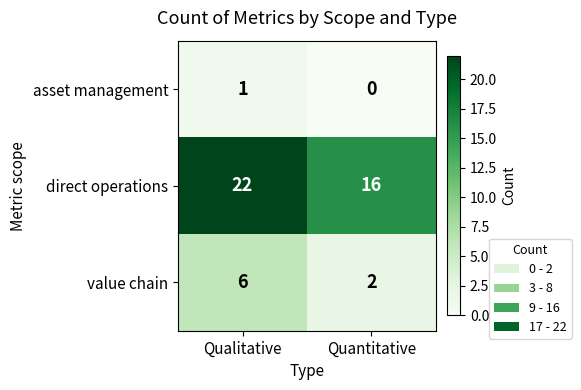

What is the highest value of the value chain series?

6